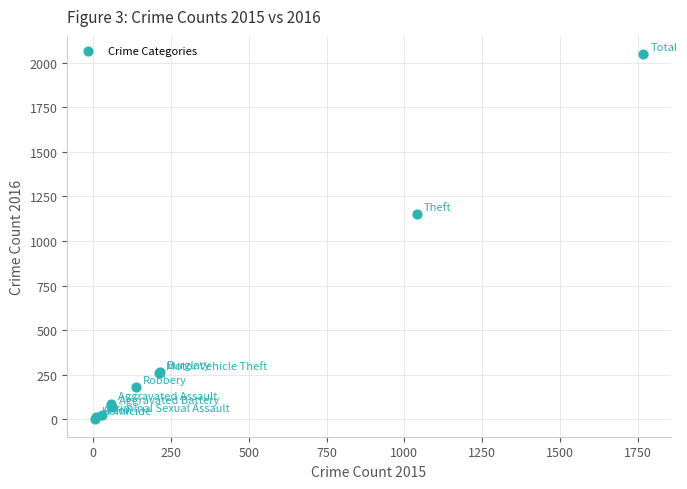

What Y value in the scatter plot is closest to 1026?

1151